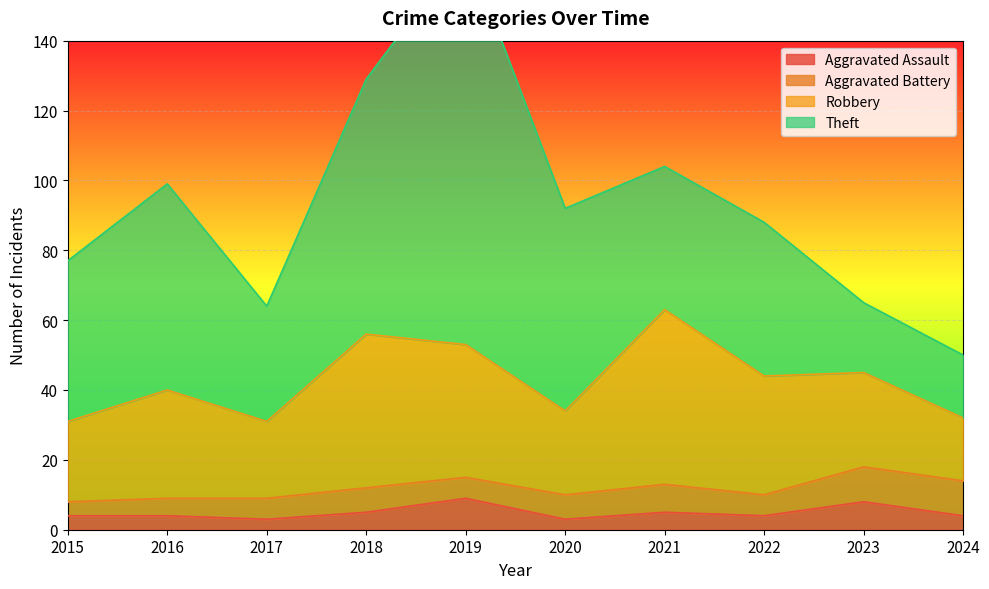

True or false: Aggravated Battery has a value of 10 at 2019.

False